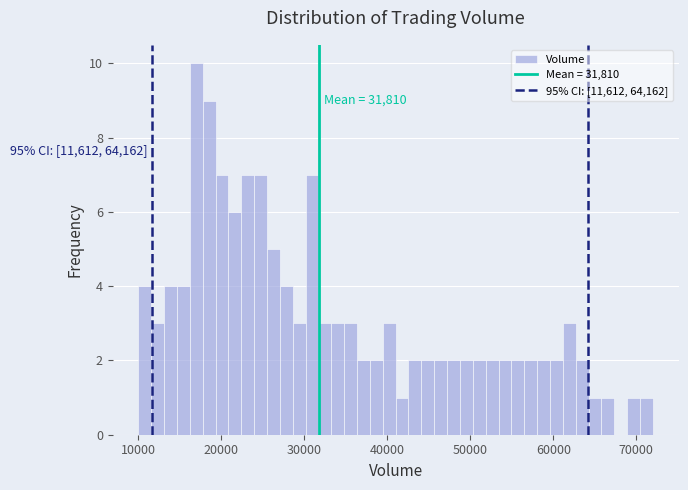

Read against the x-axis, roughly where is the centre of the tallest bar?

17000